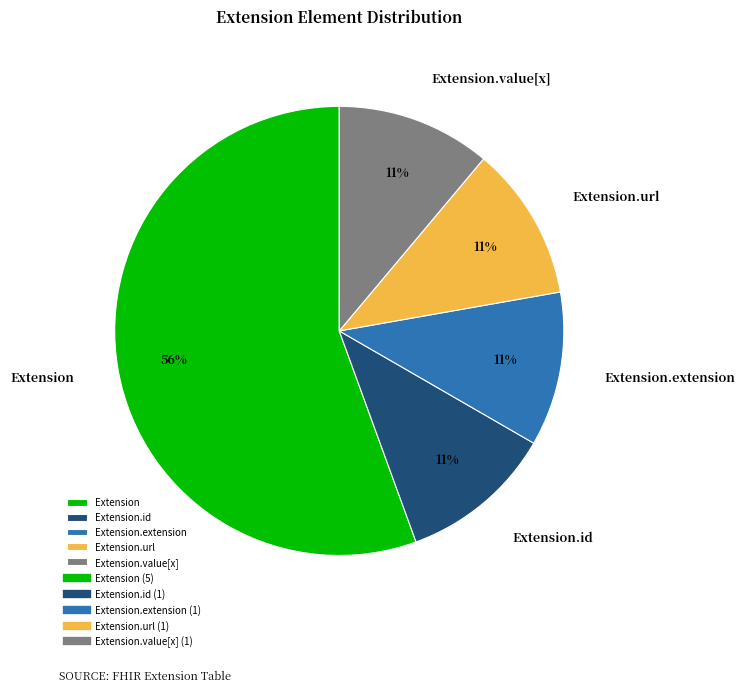

Is the sum of Extension.extension and Extension.id greater than half?

No